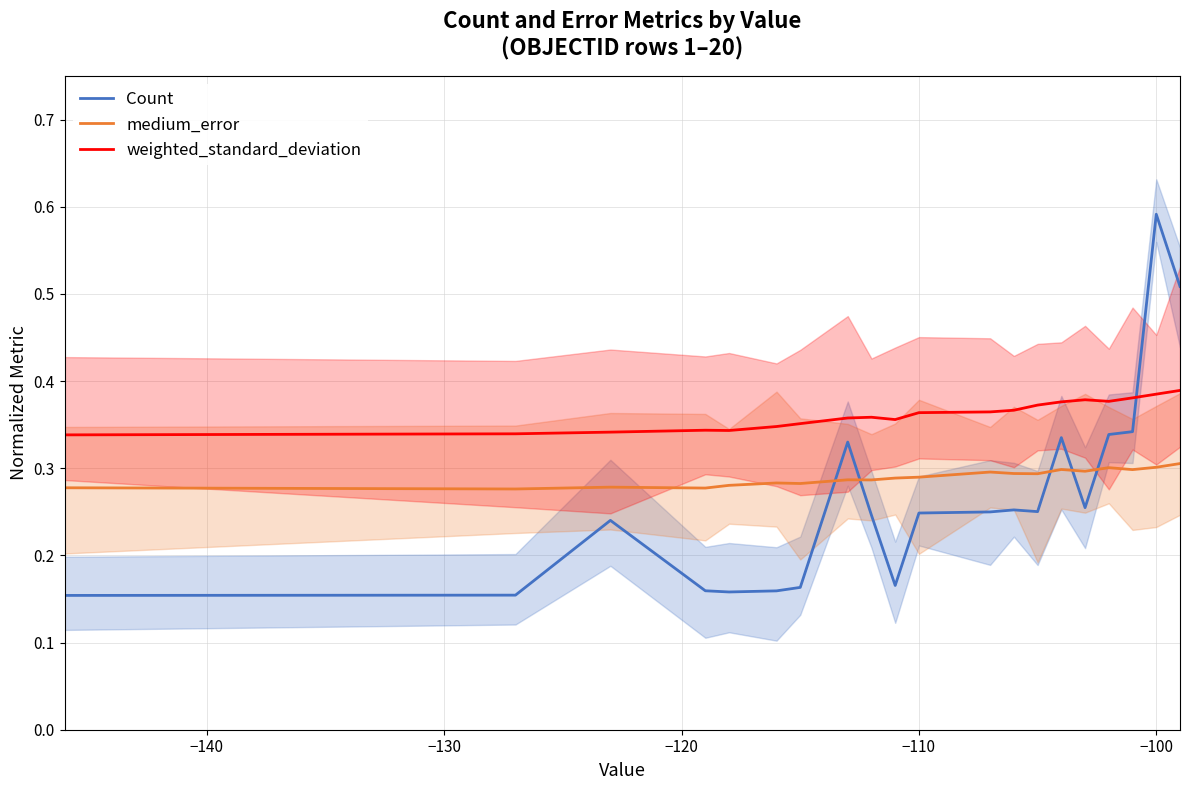

True or false: Count and medium_error cross at least once.

True